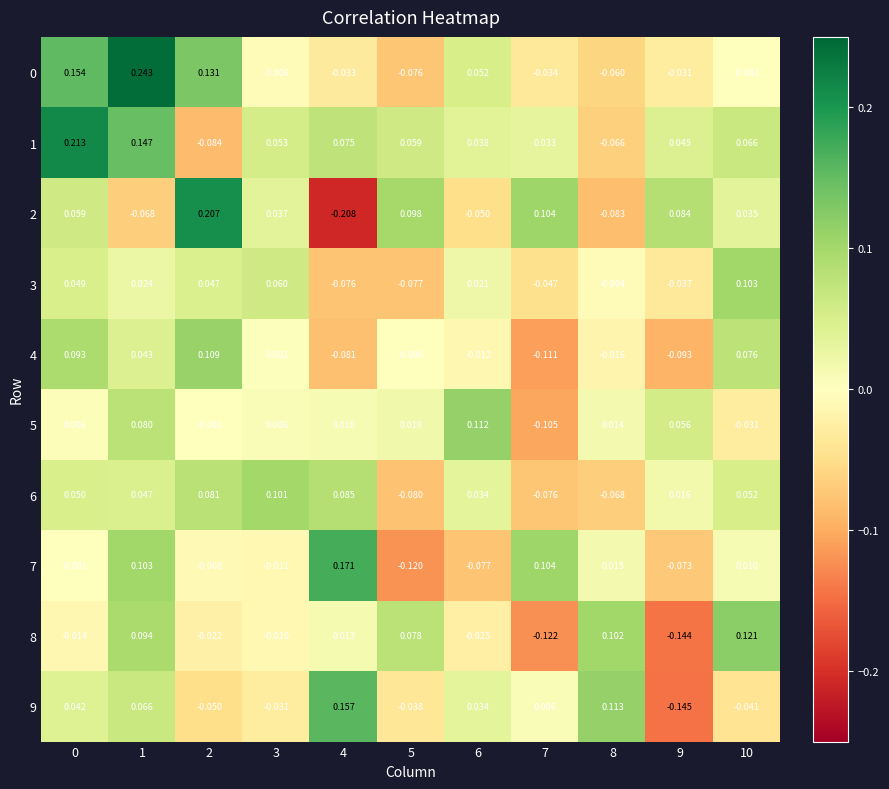

How many data points in 6 are less than 0?

3